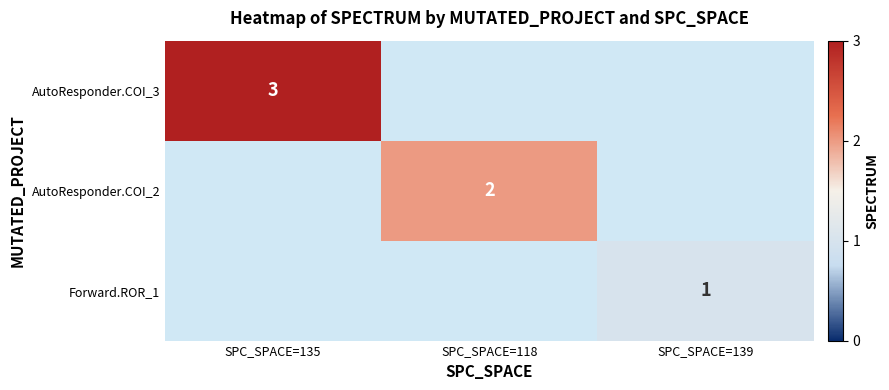

The value of Forward.ROR_1 at SPC_SPACE=139 is 0. True or false?

False